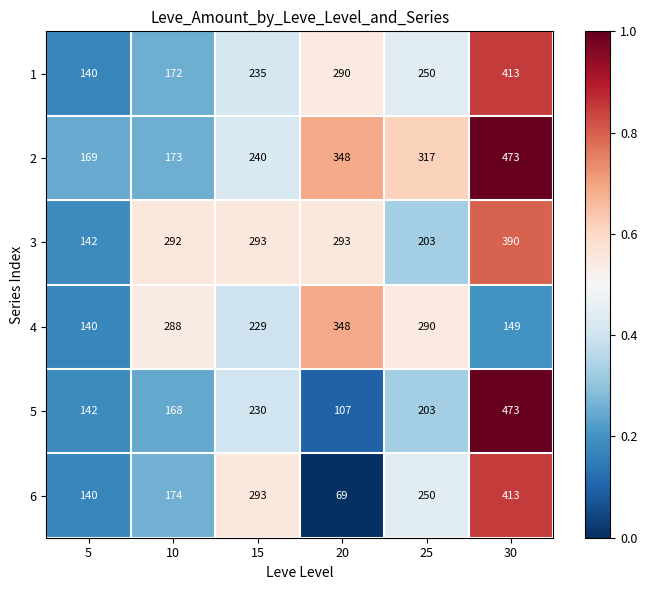

What is the spread (max minus min) of values at 10?

124